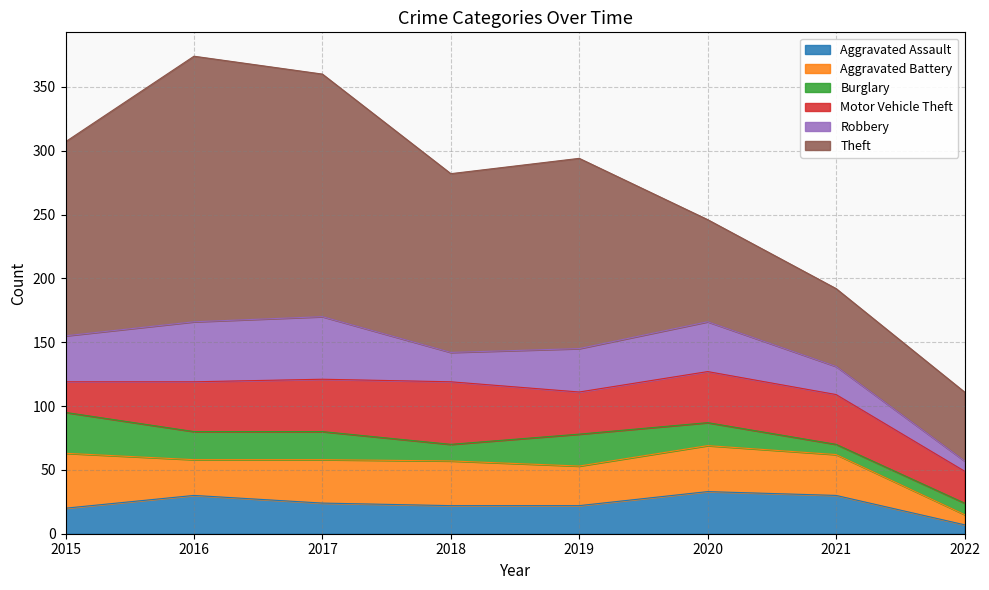

What are all the series names shown in the legend?

Aggravated Assault, Aggravated Battery, Burglary, Motor Vehicle Theft, Robbery, Theft